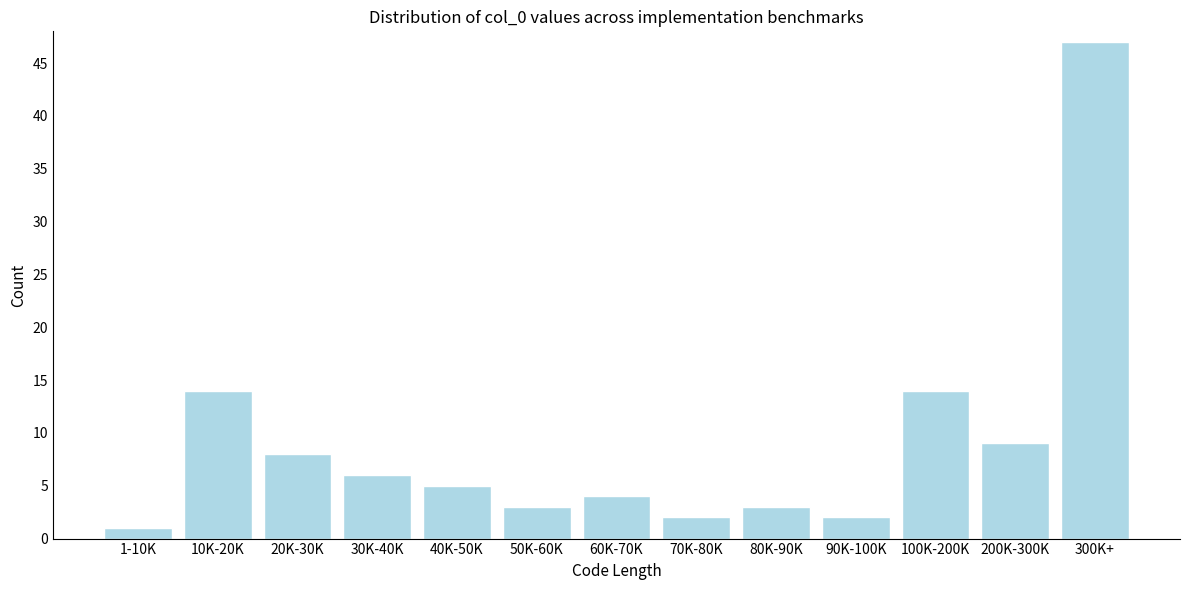

Reading left to right, transcribe all the data shown in this chart.

1	14	8	6	5	3	4	2	3	2	14	9	47